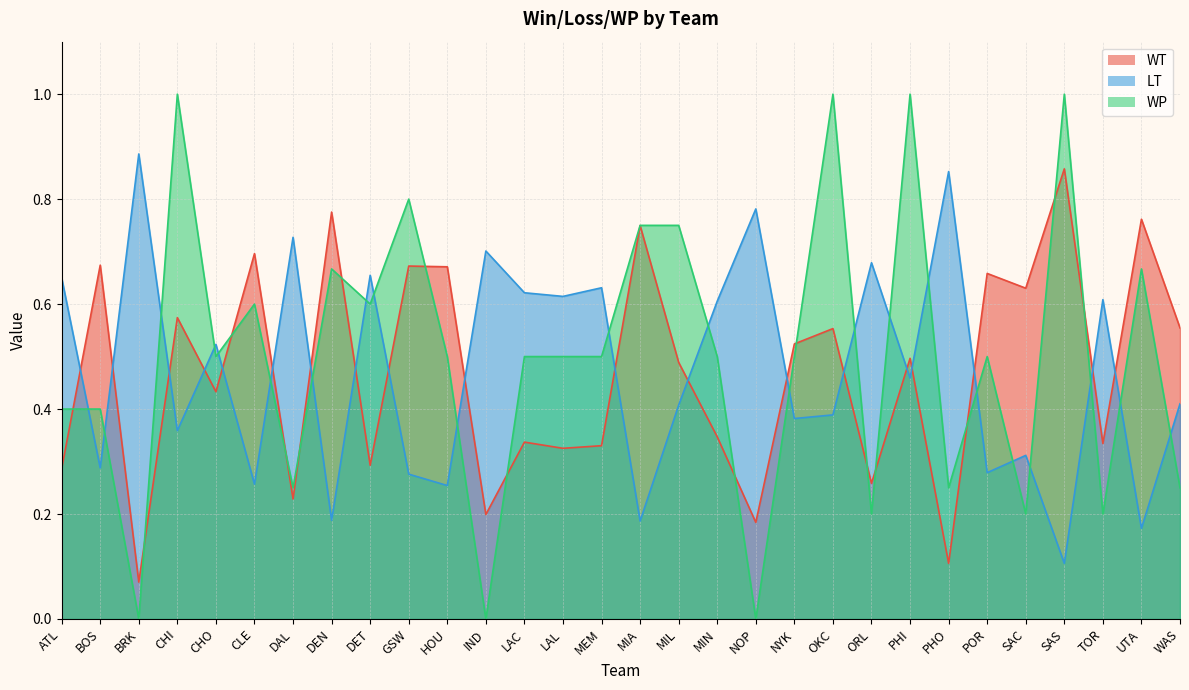

What is the maximum value shown in the chart?

1.0